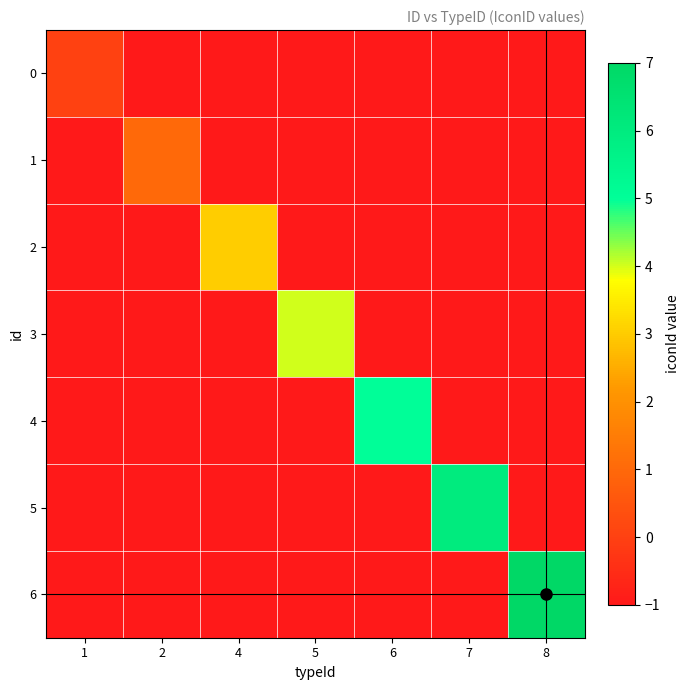

Which label corresponds to the smallest value in the chart?

2